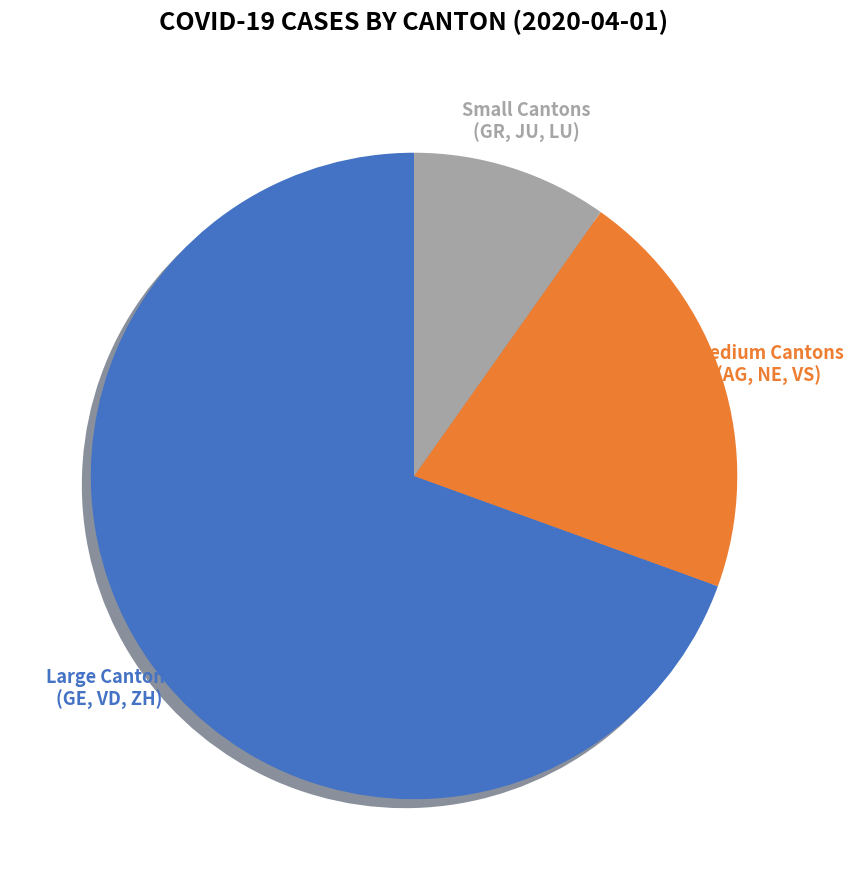

Is there a majority slice in this chart?

Yes